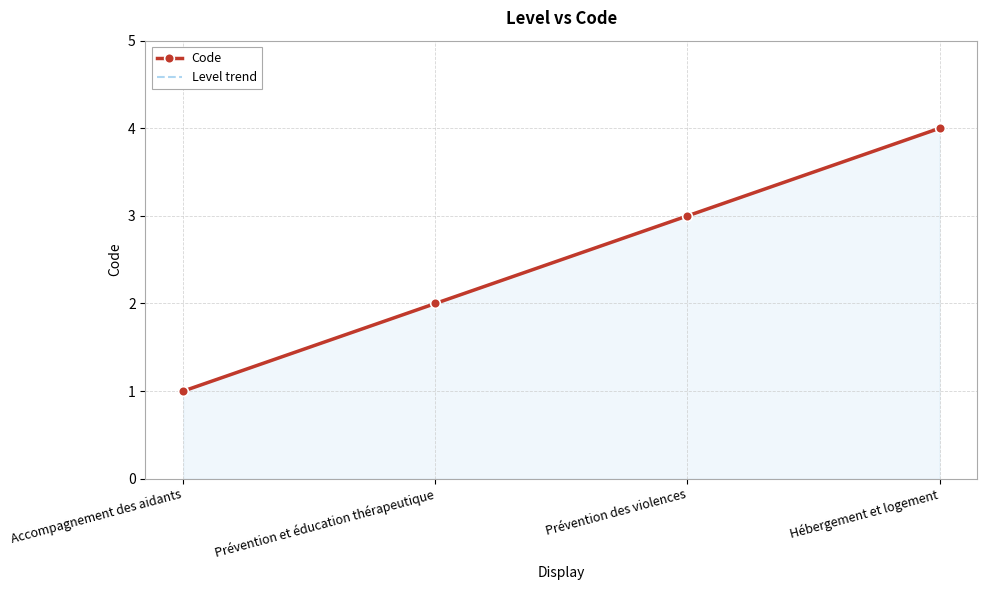

Which category has the lowest value across all series?

Accompagnement des aidants